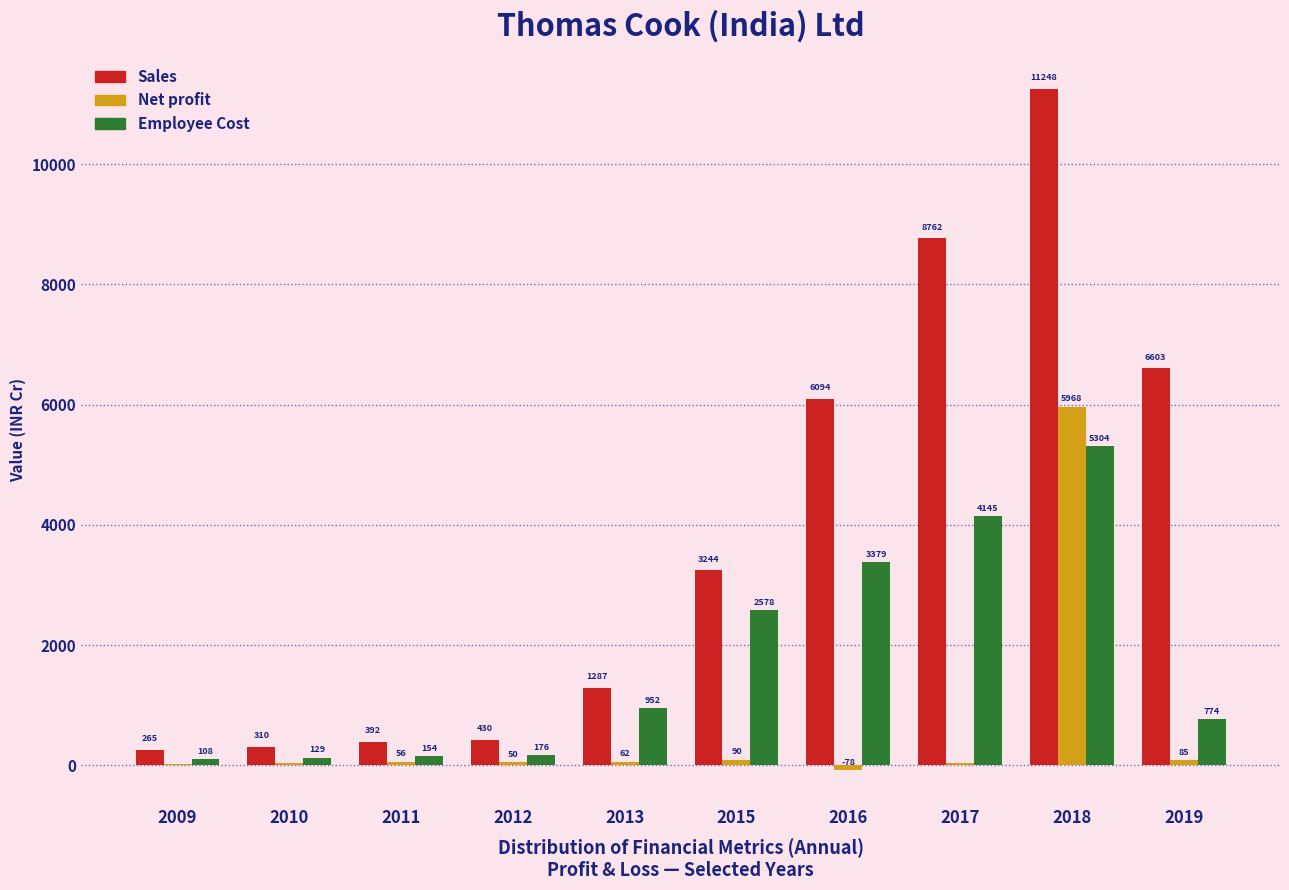

Where does the Net profit series first go above 56?

2011